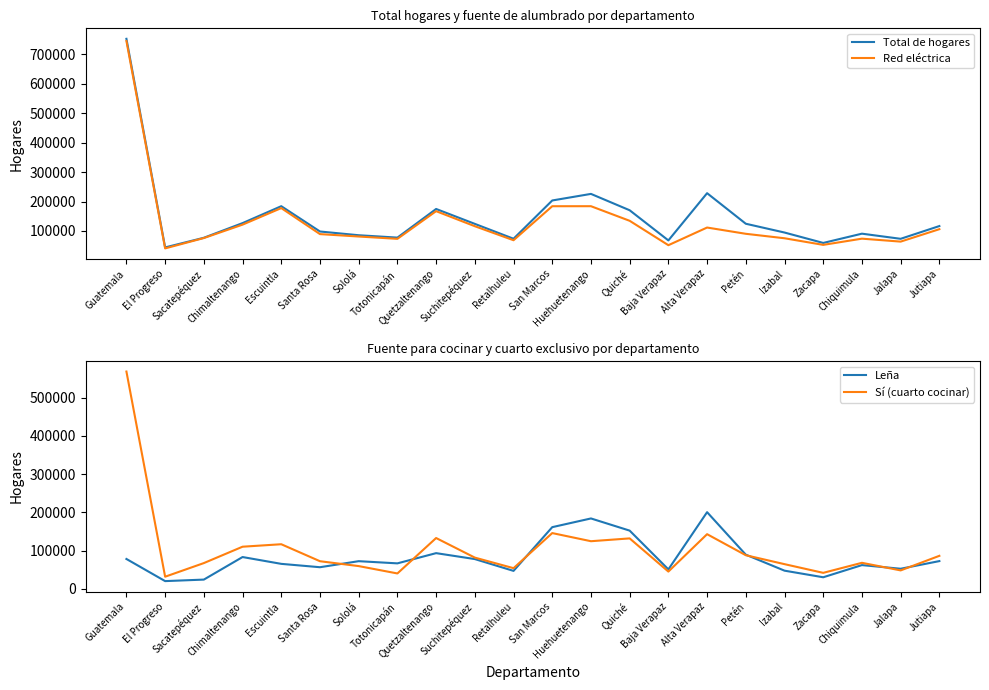

At which category is the sum across all series the highest?

Guatemala